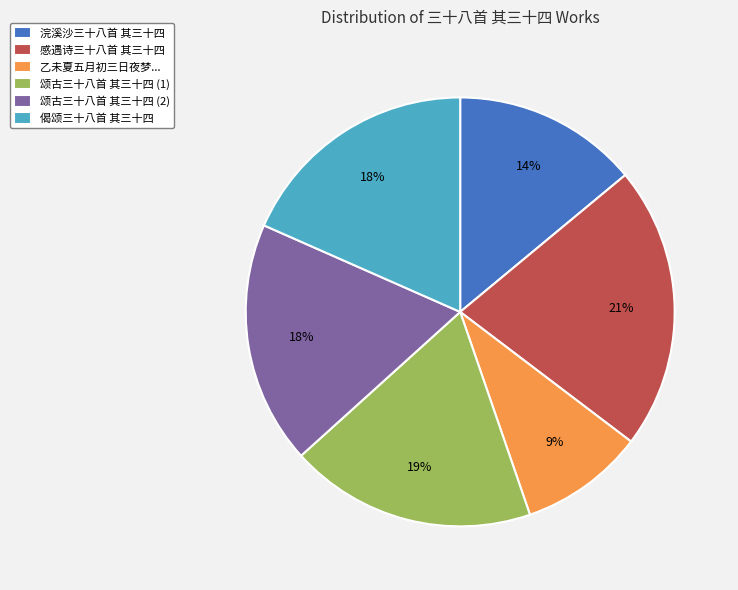

What percentage is the 浣溪沙三十八首 其三十四 slice, to the nearest percent?

14%